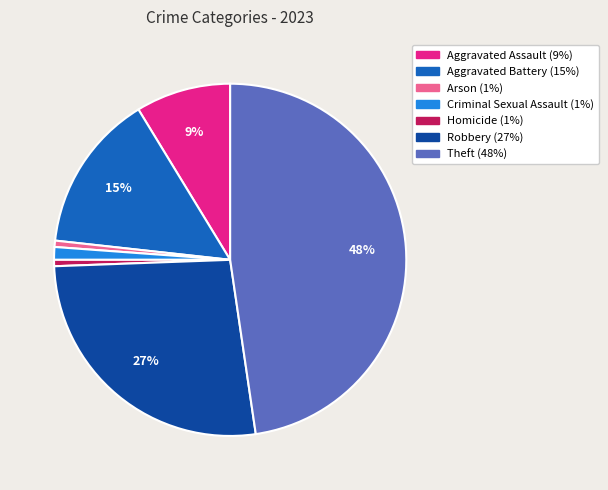

Which has a higher value, Arson or Robbery?

Robbery